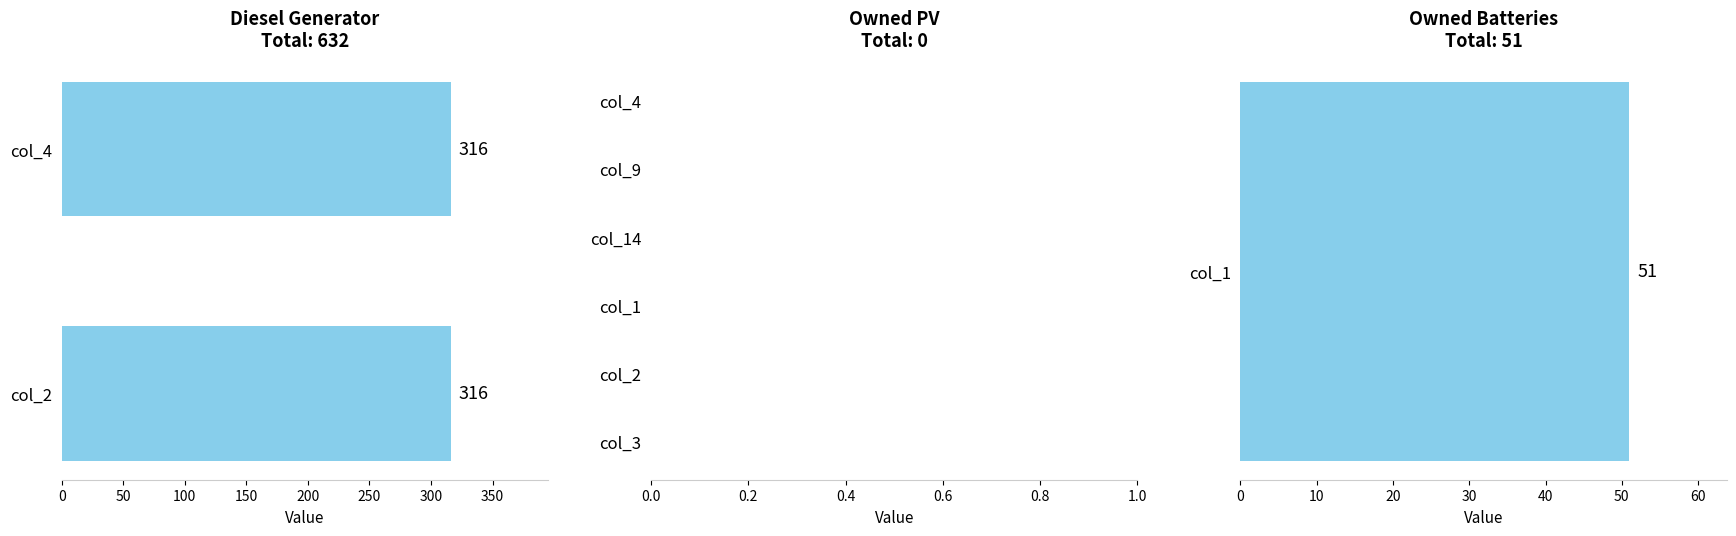

Which category has the highest value across all series?

col_4